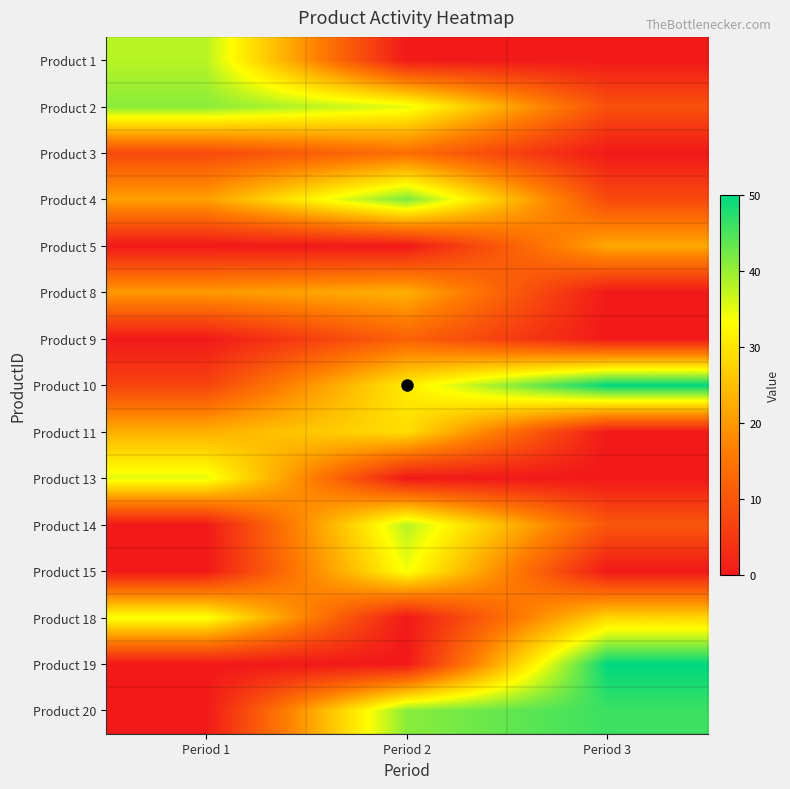

At how many categories does at least one series exceed 11?

3